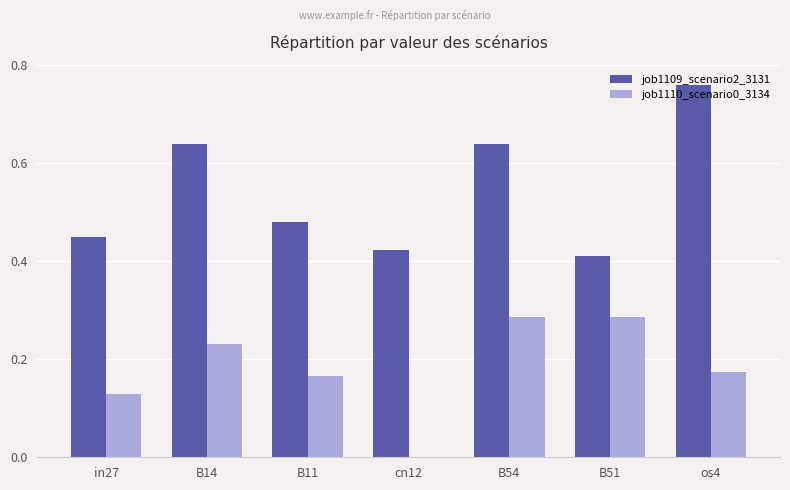

What is the sum of all job1109_scenario2_3131 values?

3.8